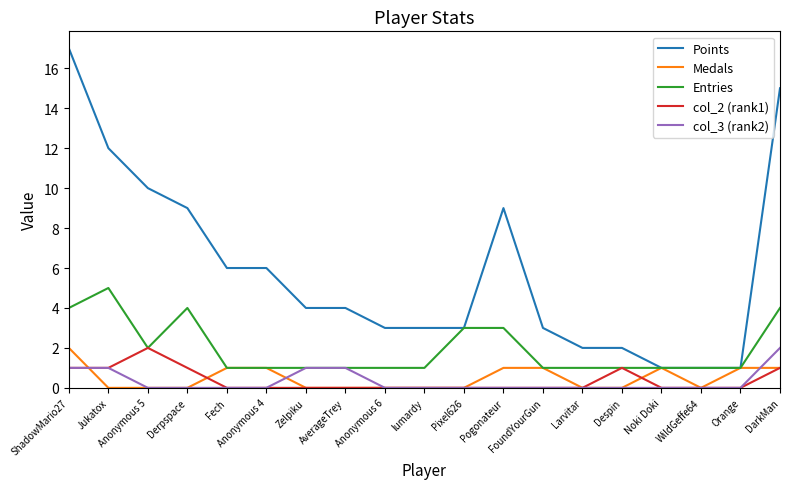

At which category is the sum across all series the highest?

ShadowMario27